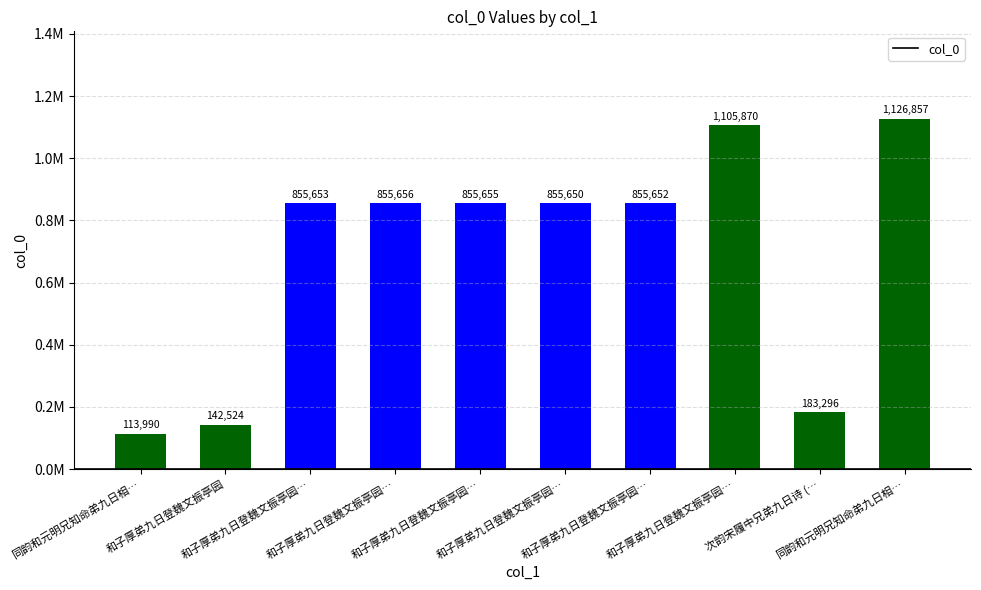

List the labels in order of value, smallest first.

同韵和元明兄知命弟九日相…, 和子厚弟九日登魏文振亭园, 次韵宋履中兄弟九日诗 (…, 和子厚弟九日登魏文振亭园…, 和子厚弟九日登魏文振亭园…, 和子厚弟九日登魏文振亭园…, 和子厚弟九日登魏文振亭园…, 和子厚弟九日登魏文振亭园…, 和子厚弟九日登魏文振亭园…, 同韵和元明兄知命弟九日相…